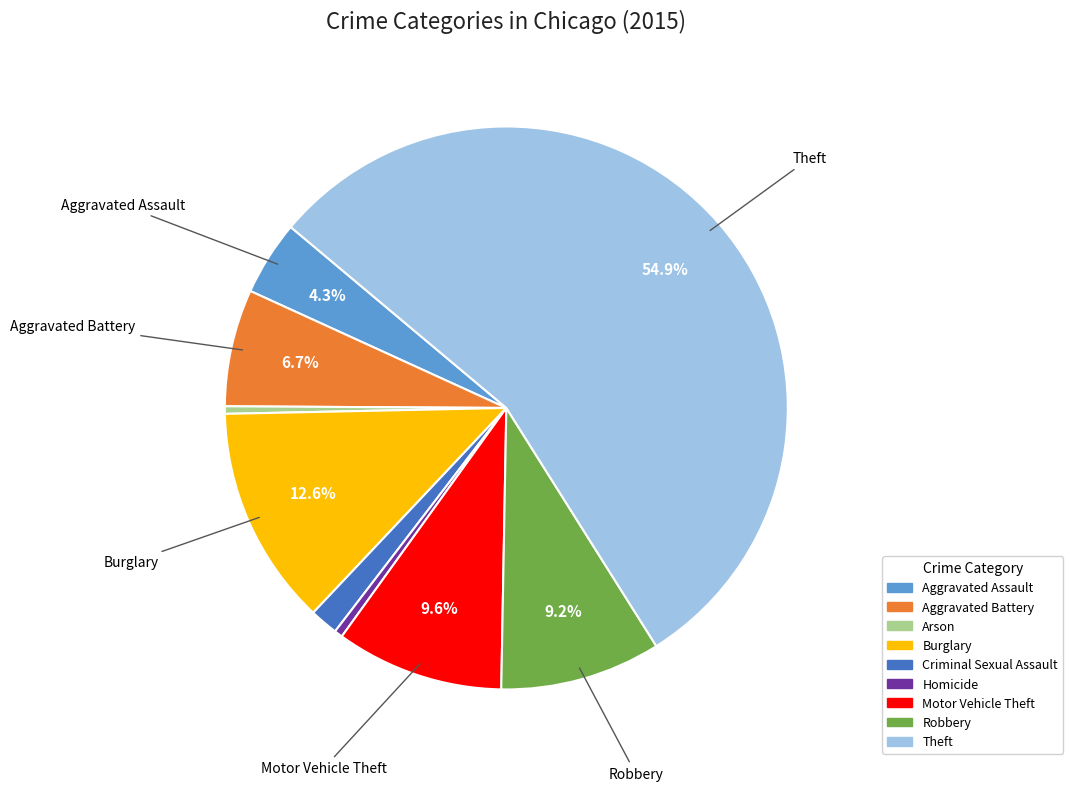

To the nearest percent, what portion does Criminal Sexual Assault represent?

2%